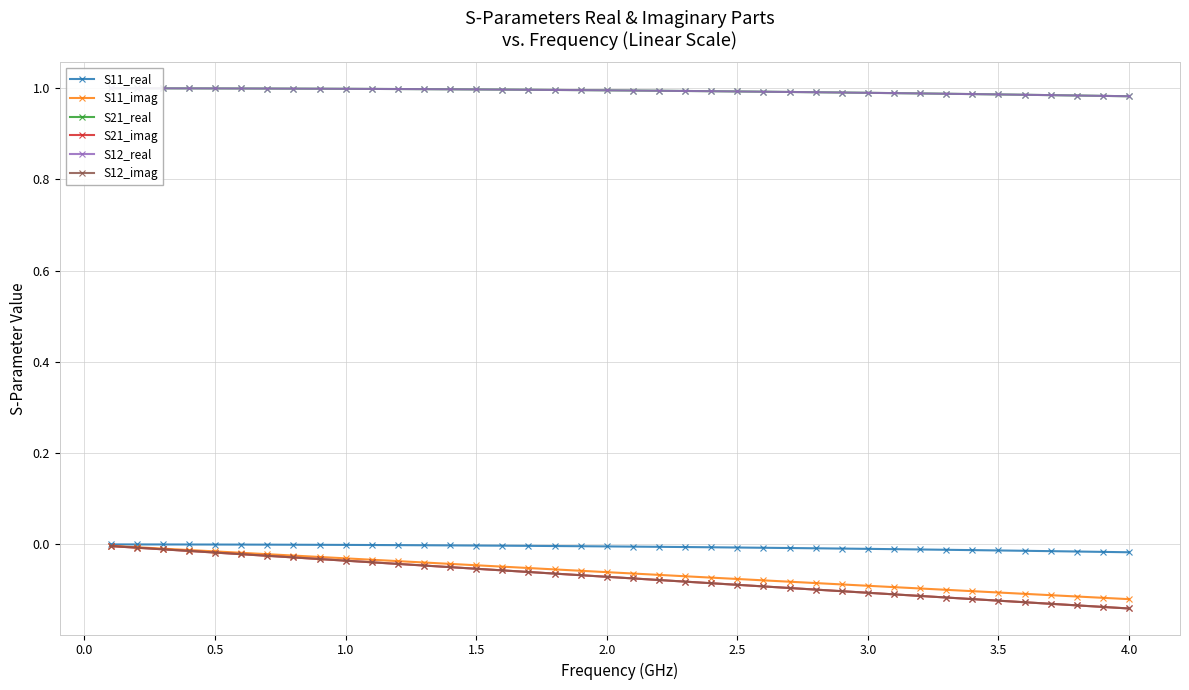

True or false: S11_imag and S21_imag intersect in this chart.

False